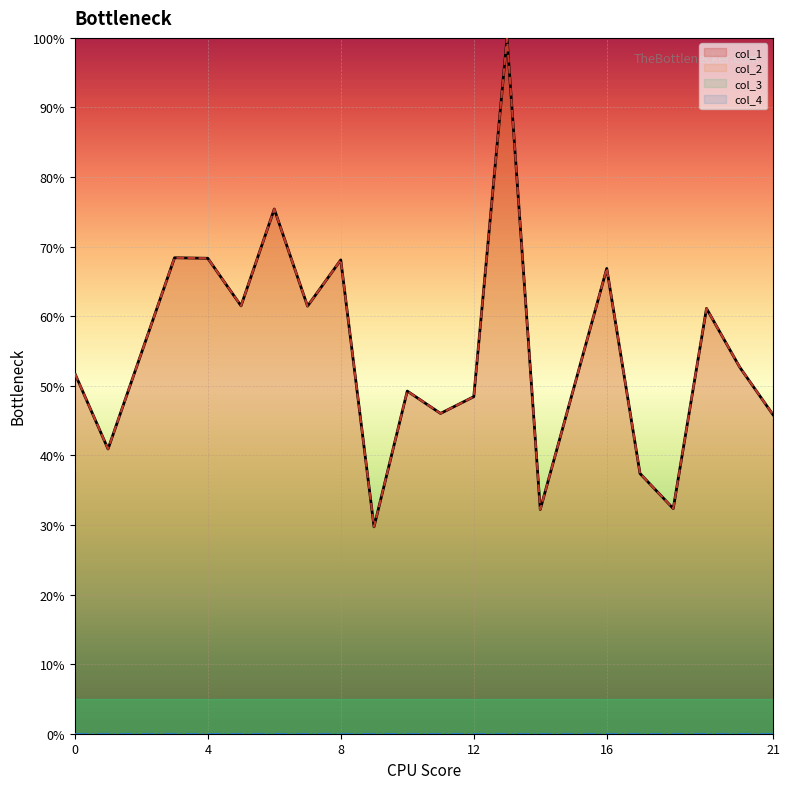

Is it true that col_1 equals 51.8 at 0?

True